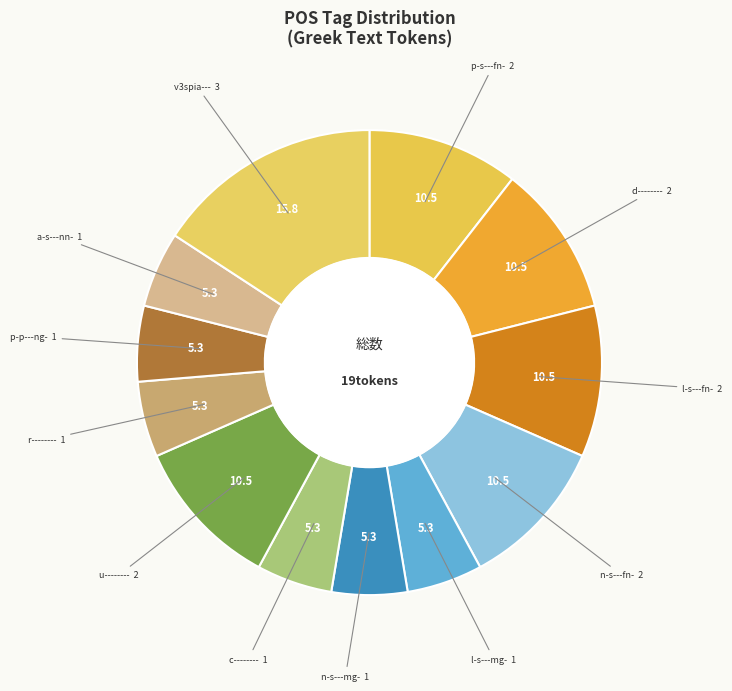

How many slices are in this pie chart?

12